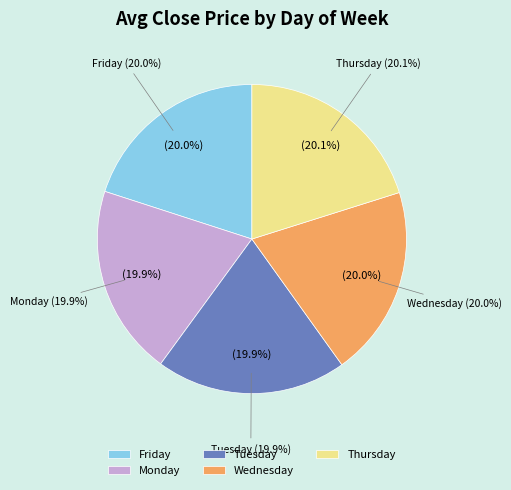

To the nearest percent, what is the average slice percentage?

20%